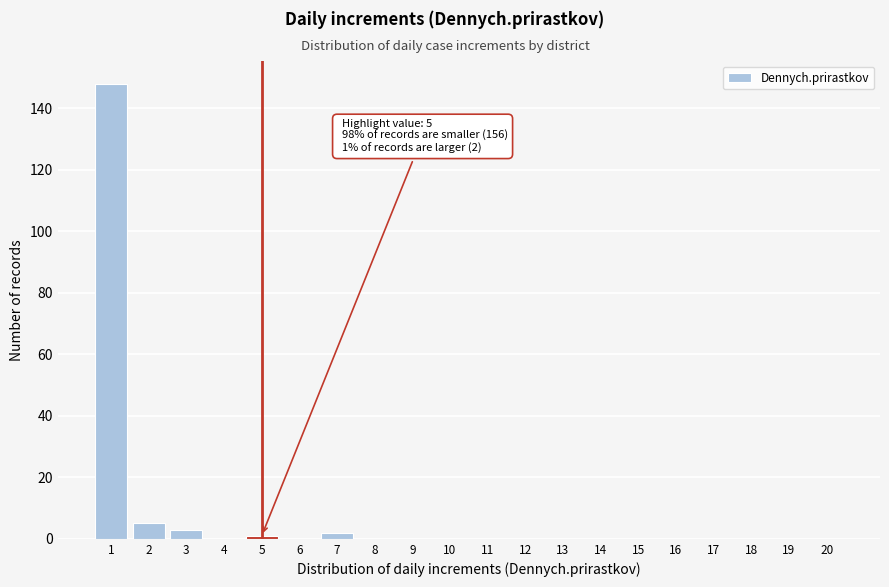

Reading left to right, what are all the values shown in this chart?

1=148	2=5	3=3	4=0	5=1	6=0	7=2	8=0	9=0	10=0	11=0	12=0	13=0	14=0	15=0	16=0	17=0	18=0	19=0	20=0